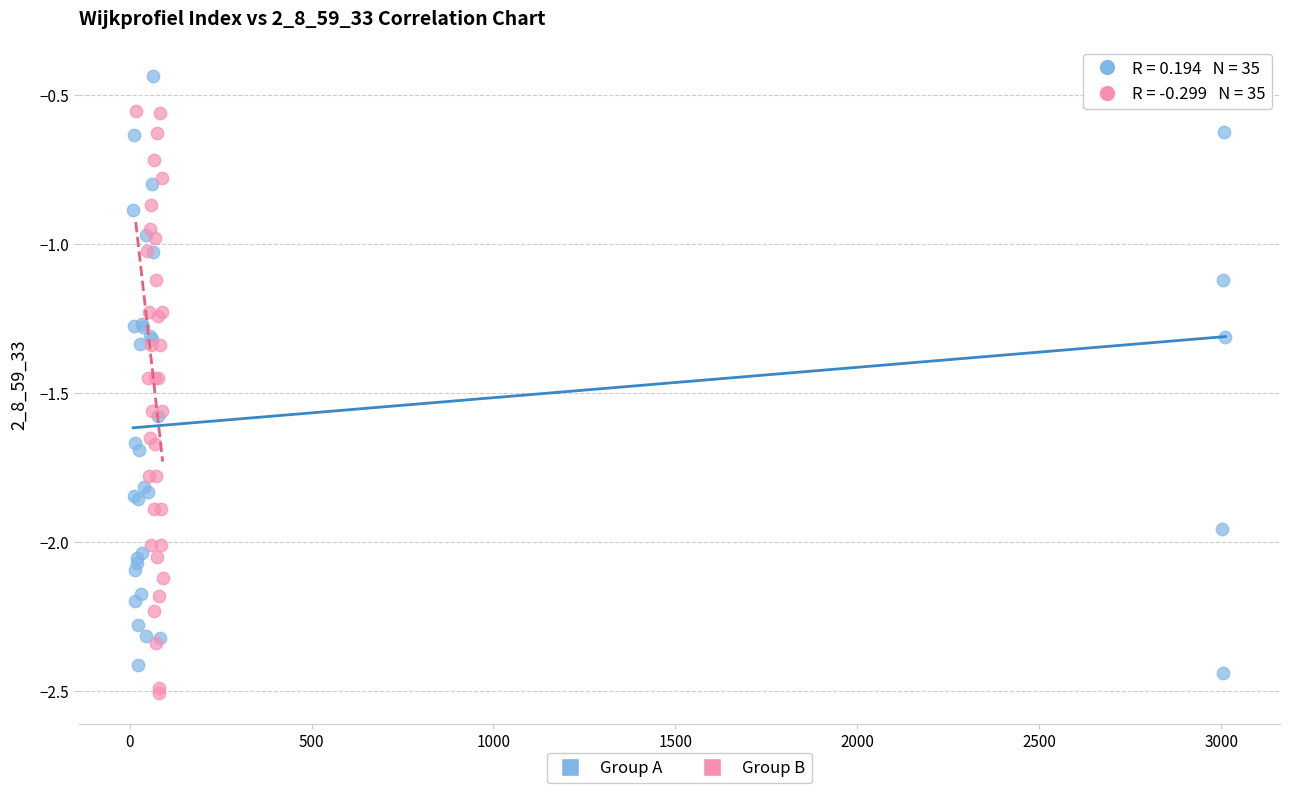

Which series reaches the minimum Y coordinate?

Group B